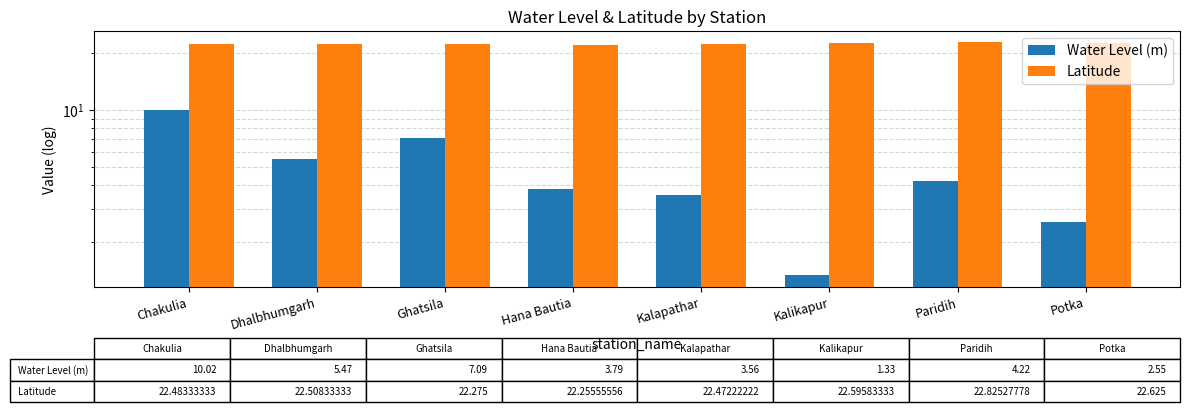

What is the difference between the maximum and minimum values in the Latitude series?

0.6